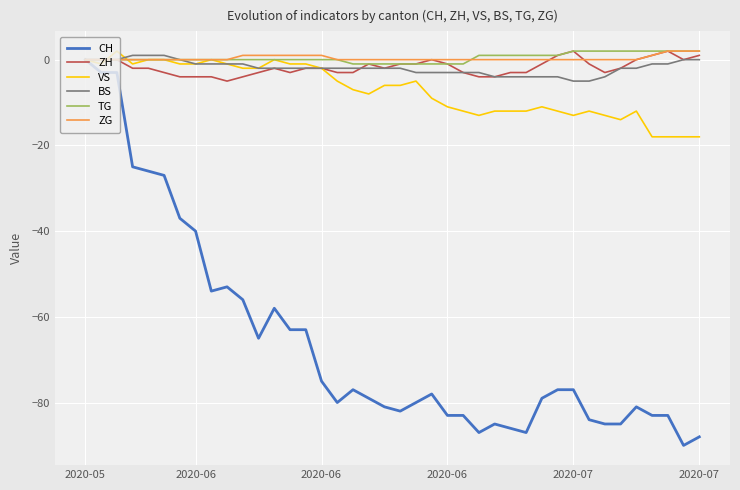

What is the minimum value shown in the chart?

-90